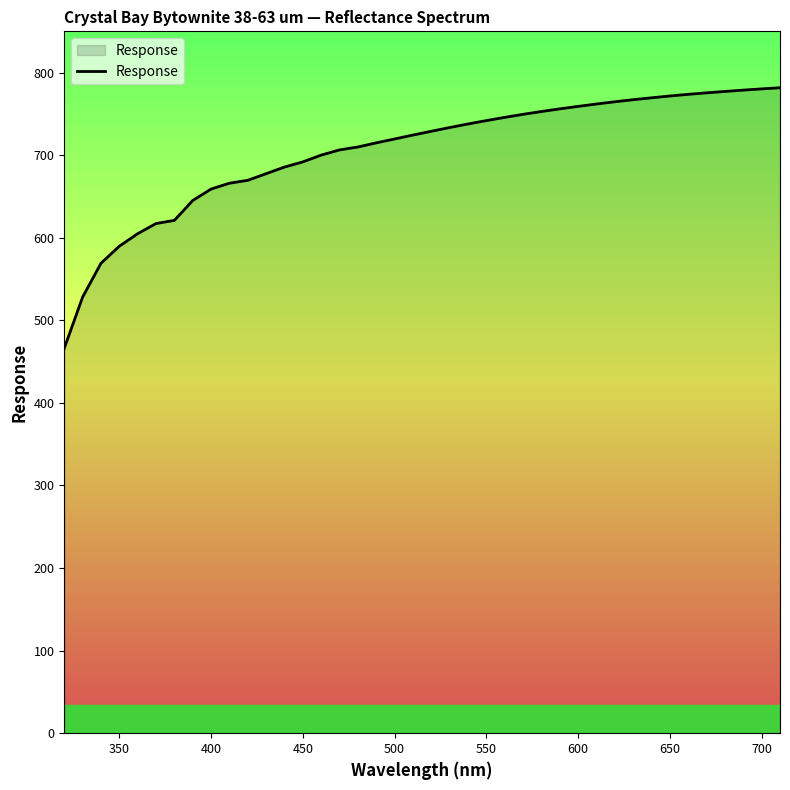

What is the difference between the maximum and minimum values?

315.5